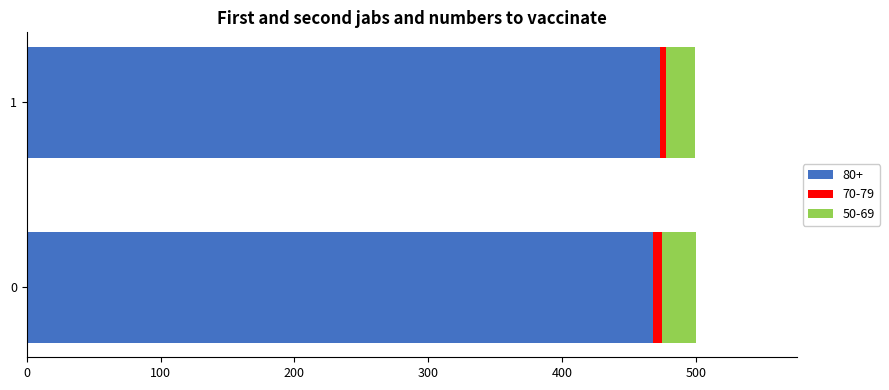

What is the total value across all series at 0?

500.0